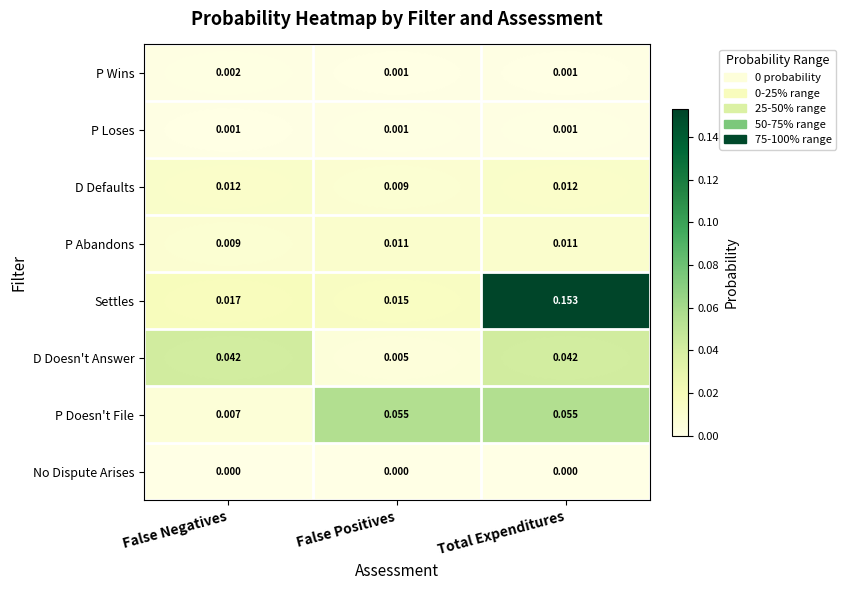

Which category has the highest value across all series?

Total Expenditures